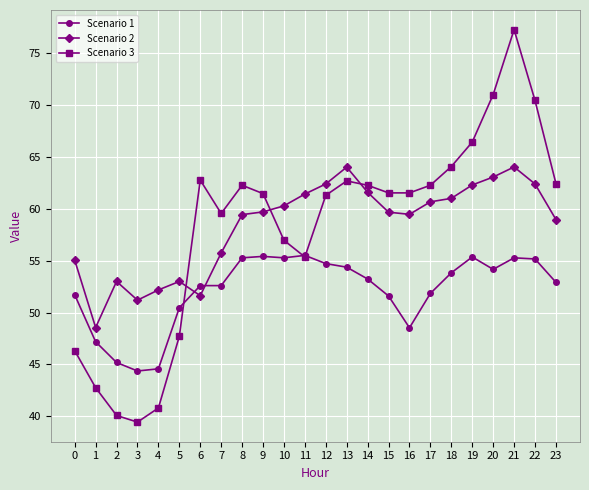

How many categories are shown in the chart?

24